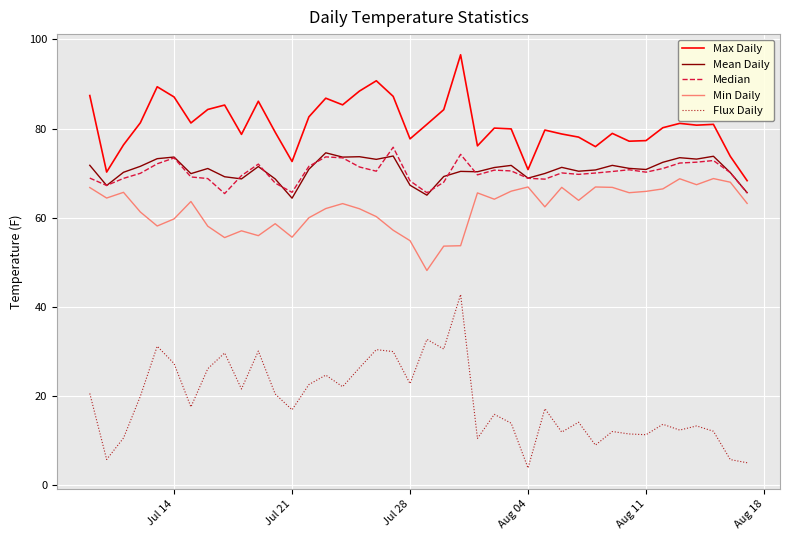

What is the smallest value displayed?

3.9